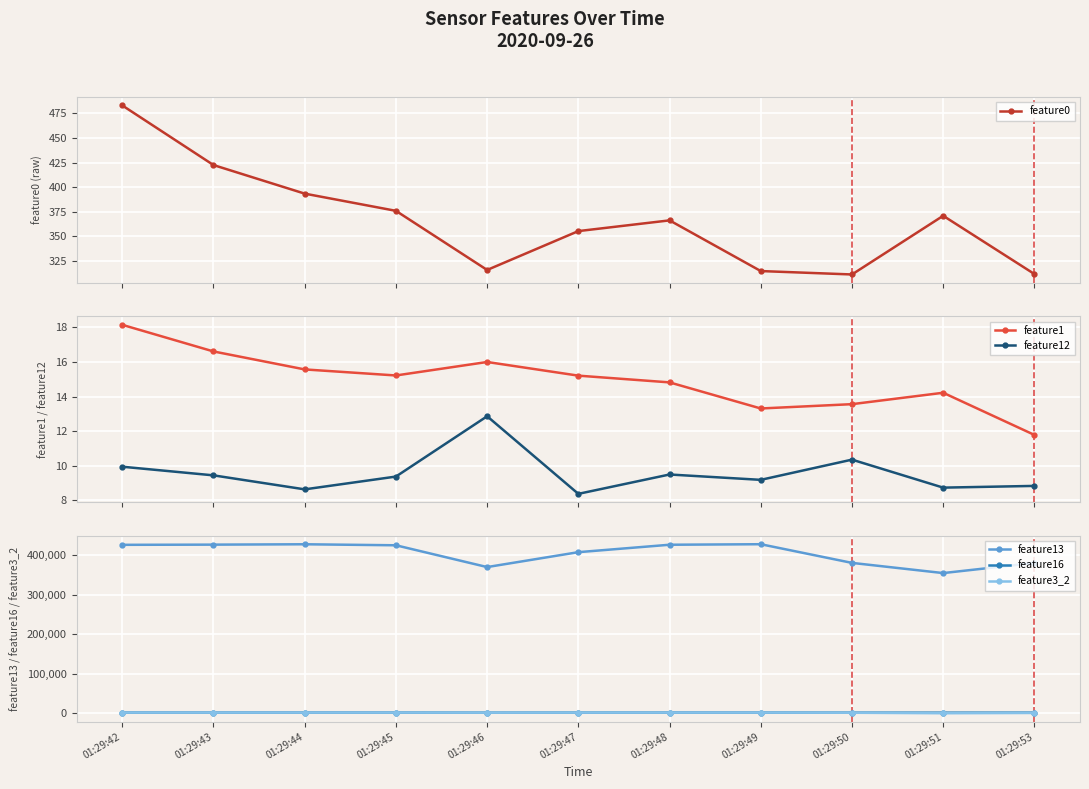

What is the value of the feature1 point at the 3rd from the left?

15.6